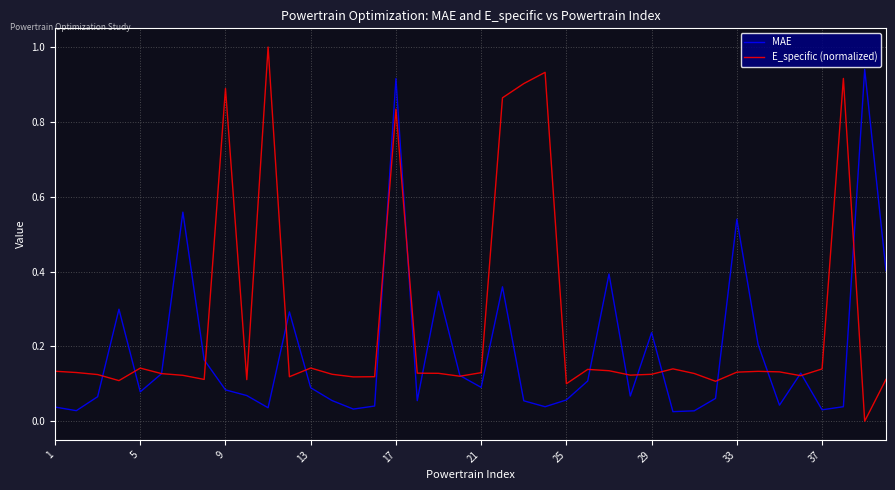

Which series ends up on top after the final intersection of E_specific (normalized) and MAE?

MAE